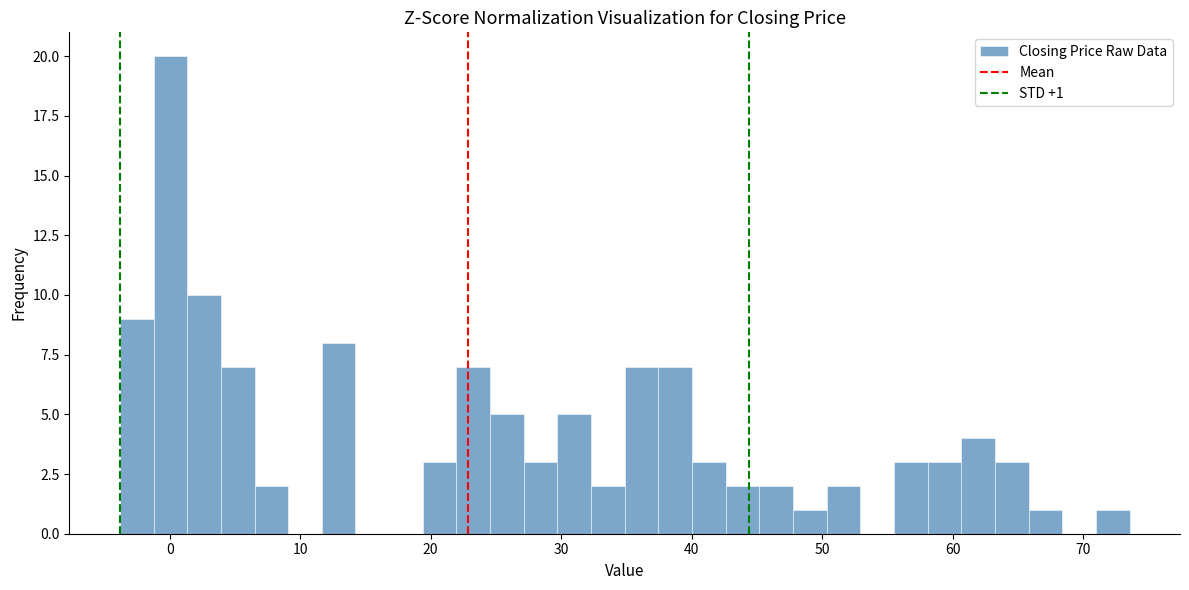

Read against the x-axis, roughly where is the centre of the tallest bar?

0